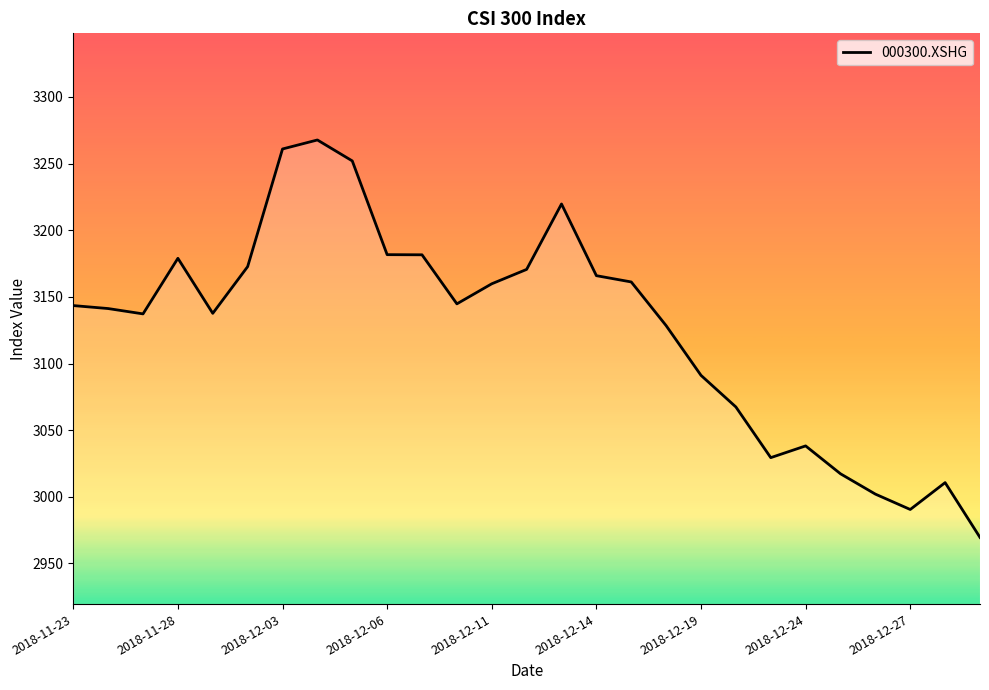

What is the smallest value displayed?

2969.5